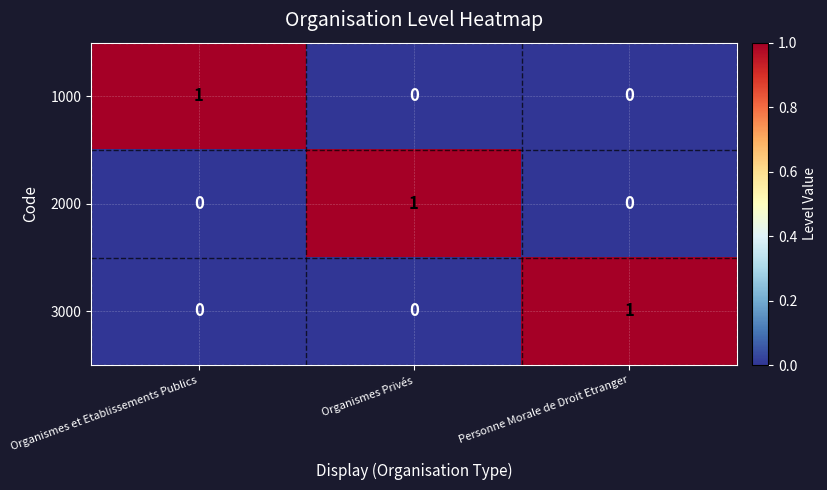

At how many categories does at least one series exceed 0?

3